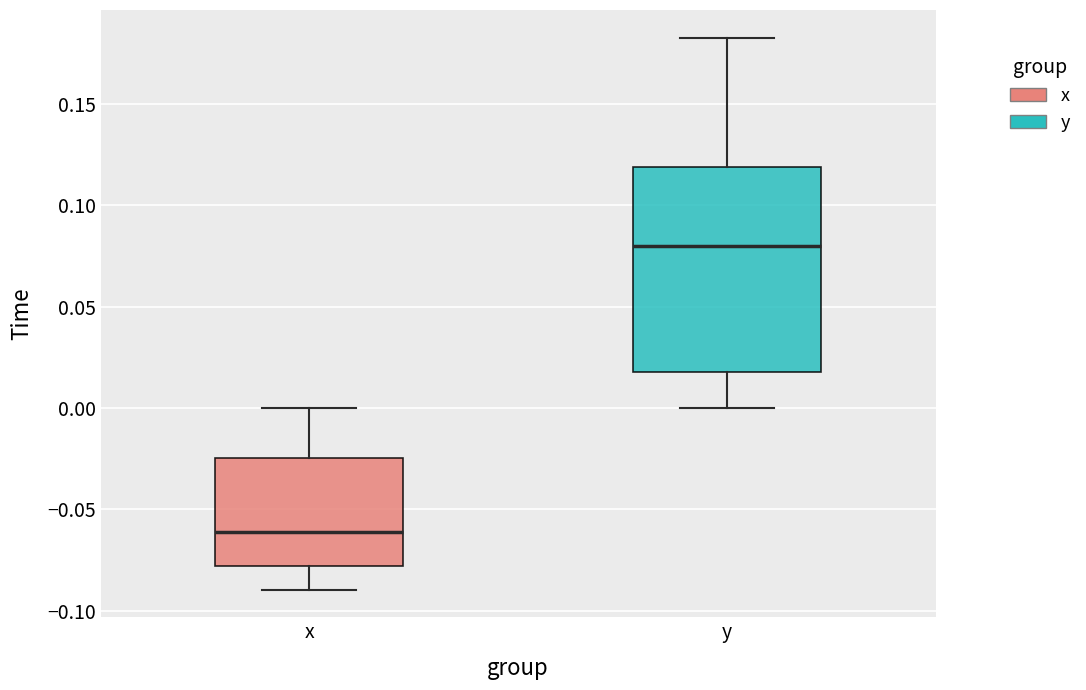

Which box is the tallest, from its lower edge to its upper edge?

y